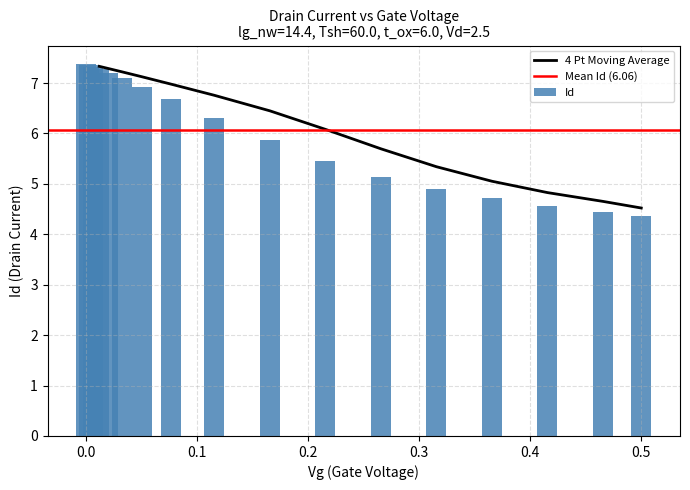

At which label is the value closest to 5?

0.31546146